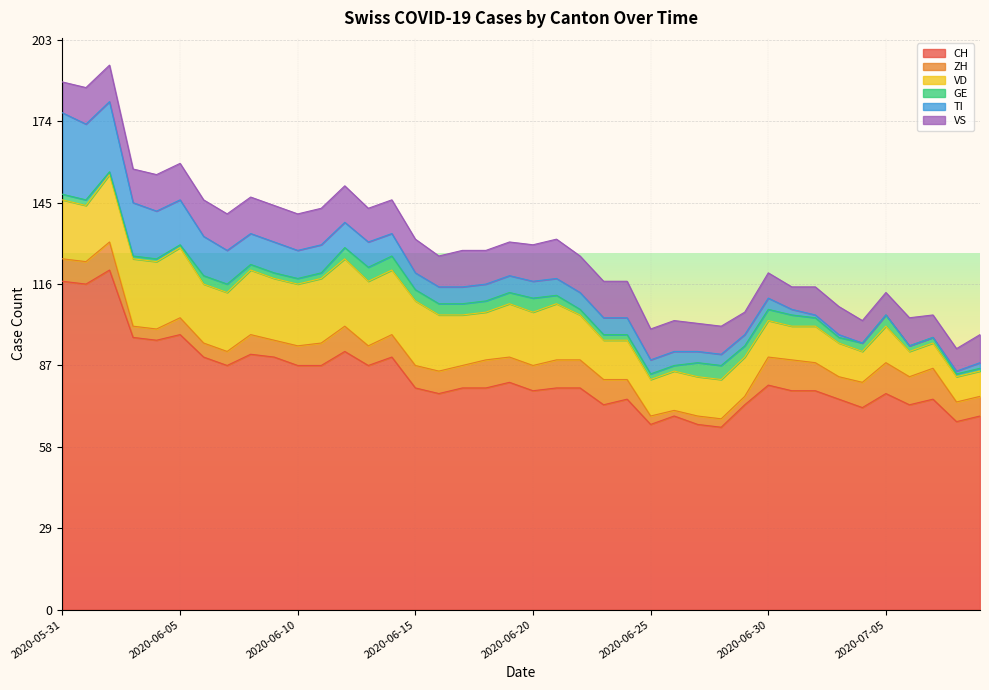

Which series has the widest spread of values?

CH